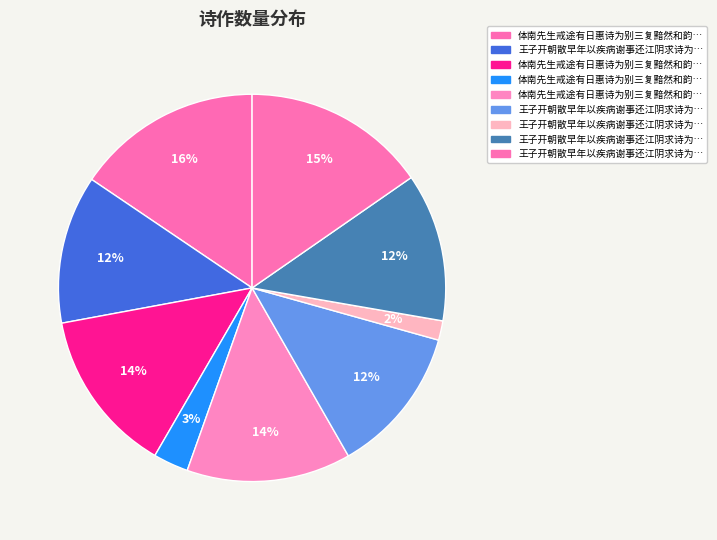

To the nearest percent, what is the average slice percentage?

11%